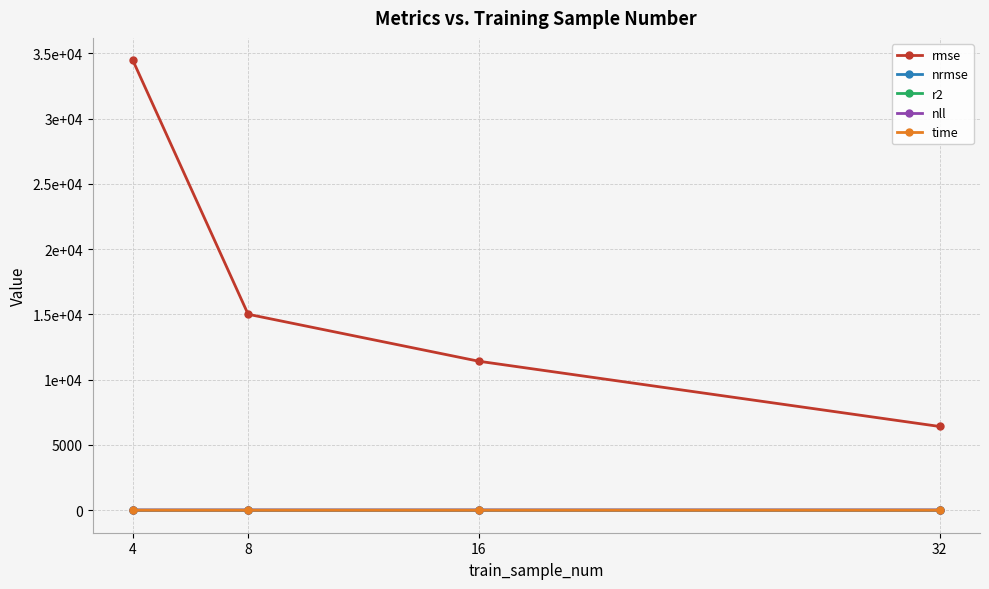

At which category does the chart reach its peak across all series?

4